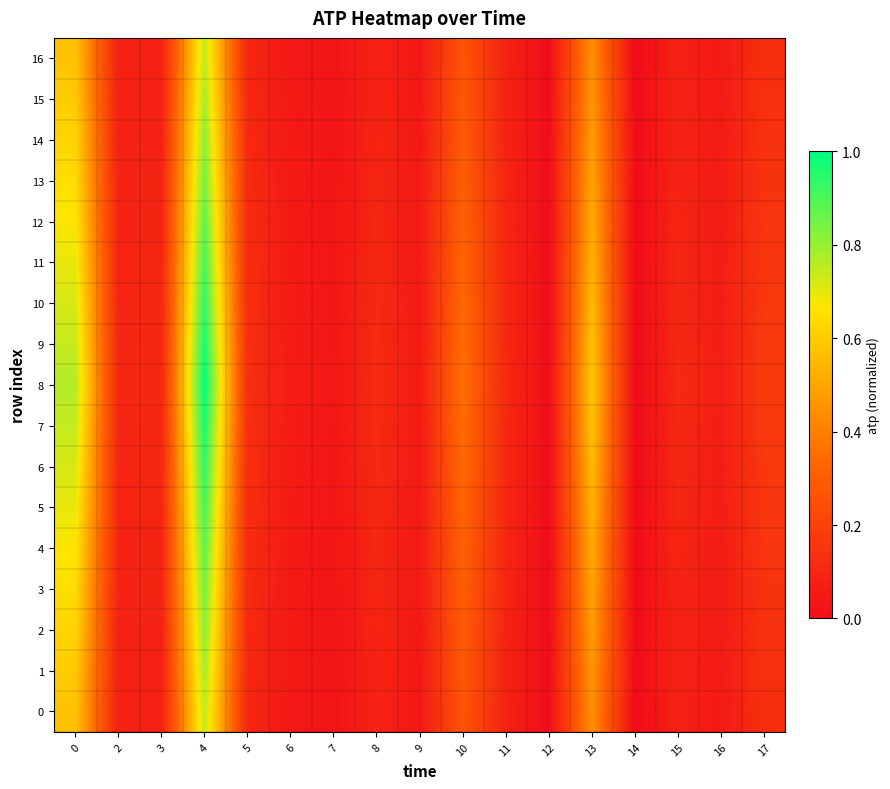

Which series changed the most between 0 and 15?

8